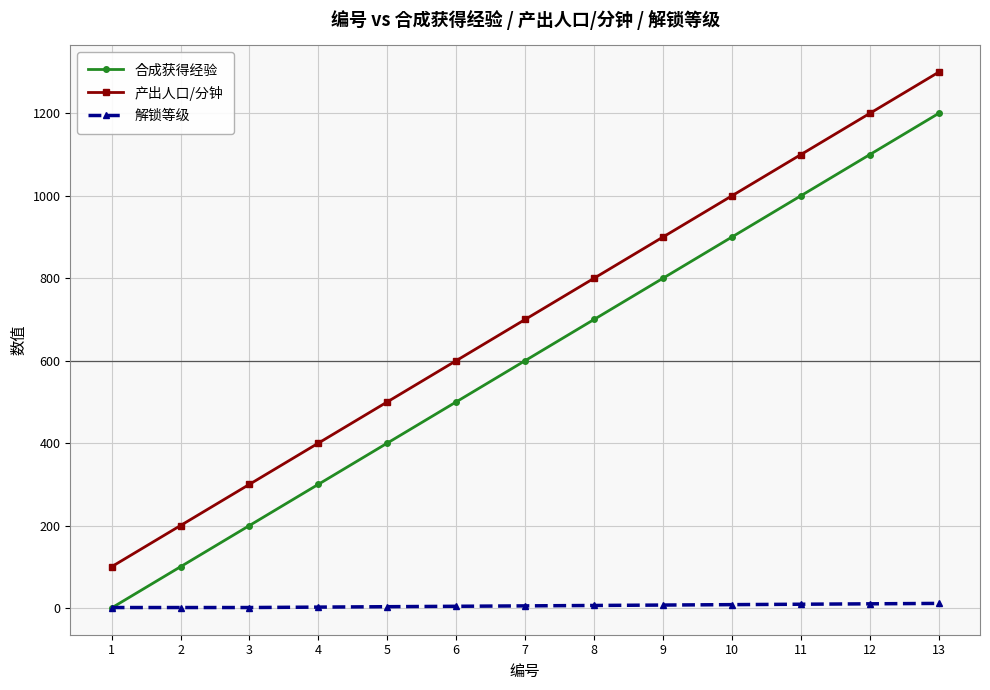

The value of 合成获得经验 at 10 is 900. True or false?

True